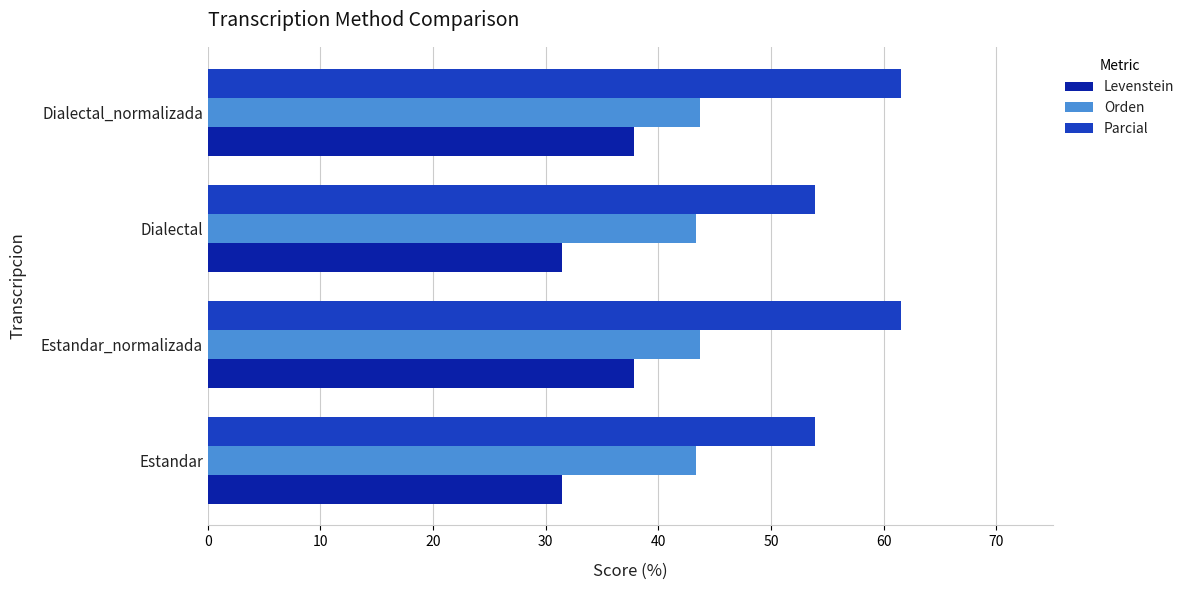

What is the sum of all Levenstein values?

138.6